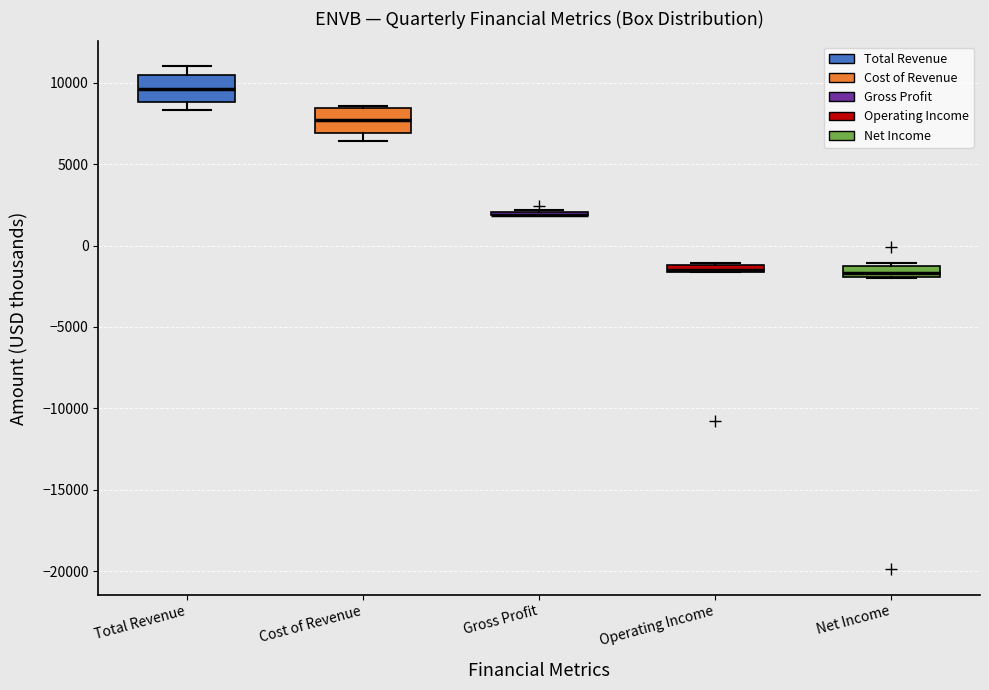

Where is the upper edge of the box for Total Revenue on the y-axis? The values are not printed on the chart, so give them approximately, as read against the axis.

10500